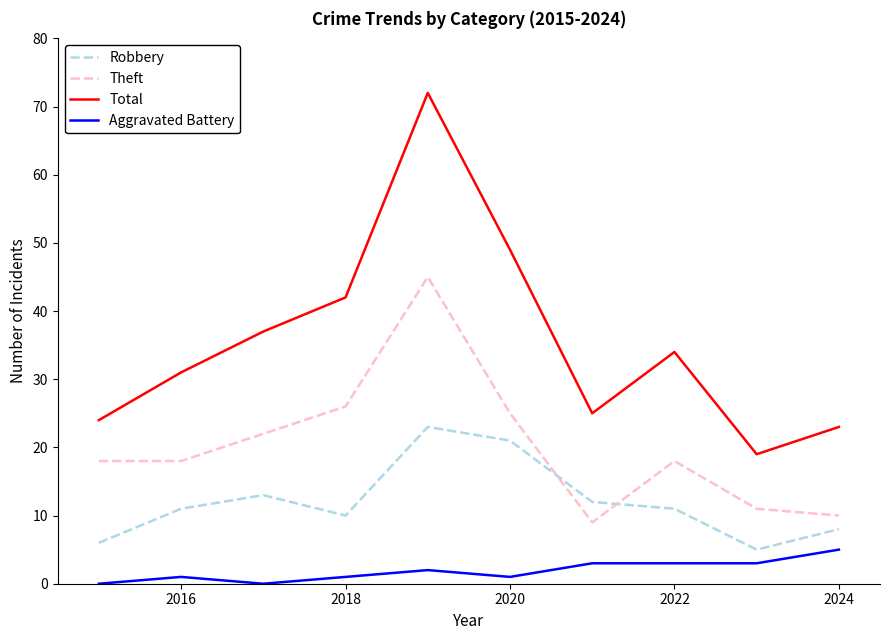

True or false: Aggravated Battery and Total cross at least once.

False